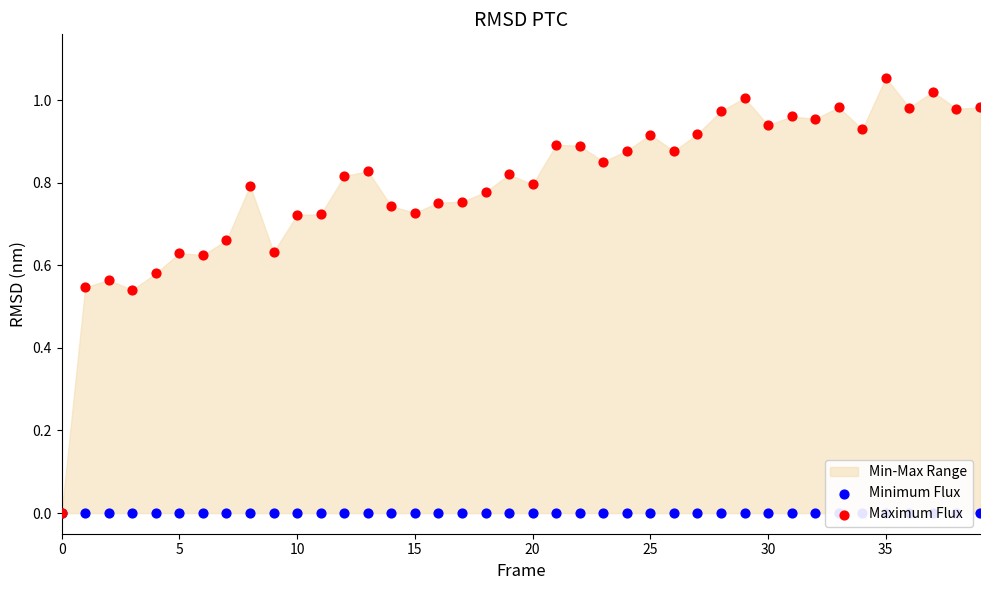

Which series reaches the maximum Y coordinate?

Maximum Flux